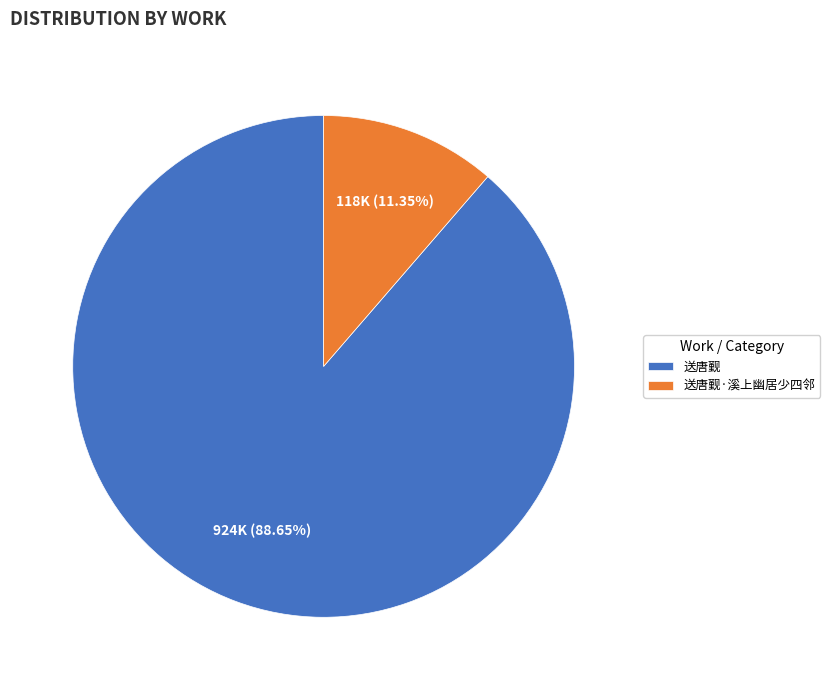

Which has a higher value, 送唐觐·溪上幽居少四邻 or 送唐觐?

送唐觐